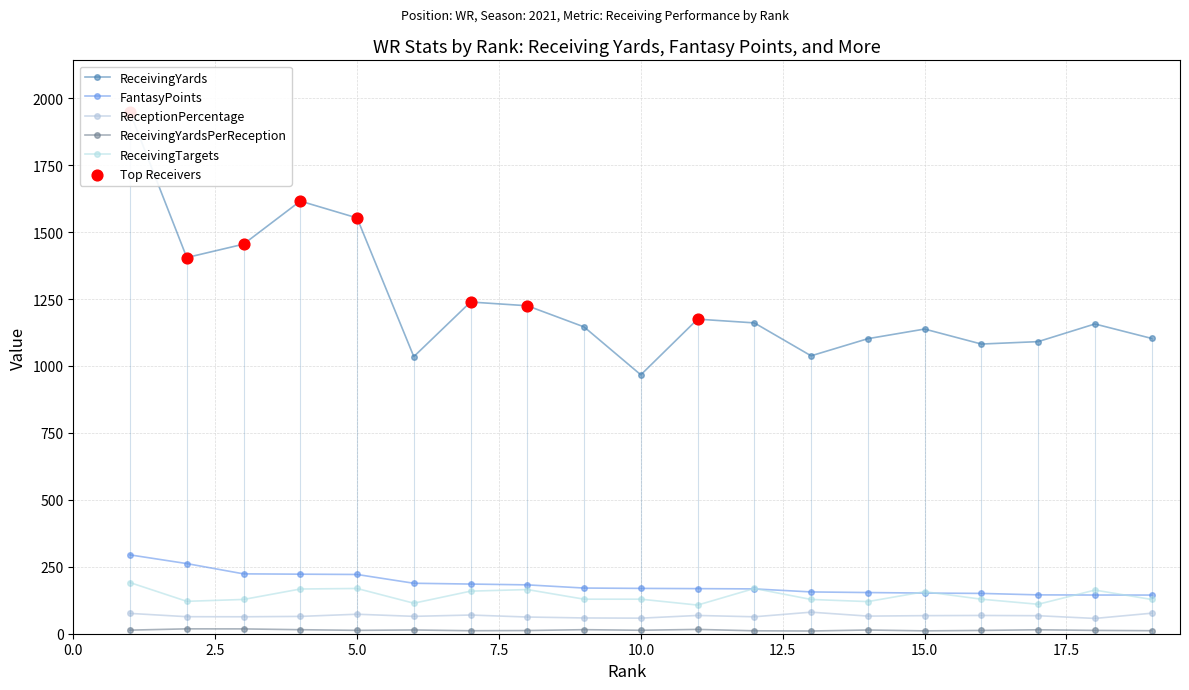

Which series reaches the maximum Y coordinate?

ReceivingYards